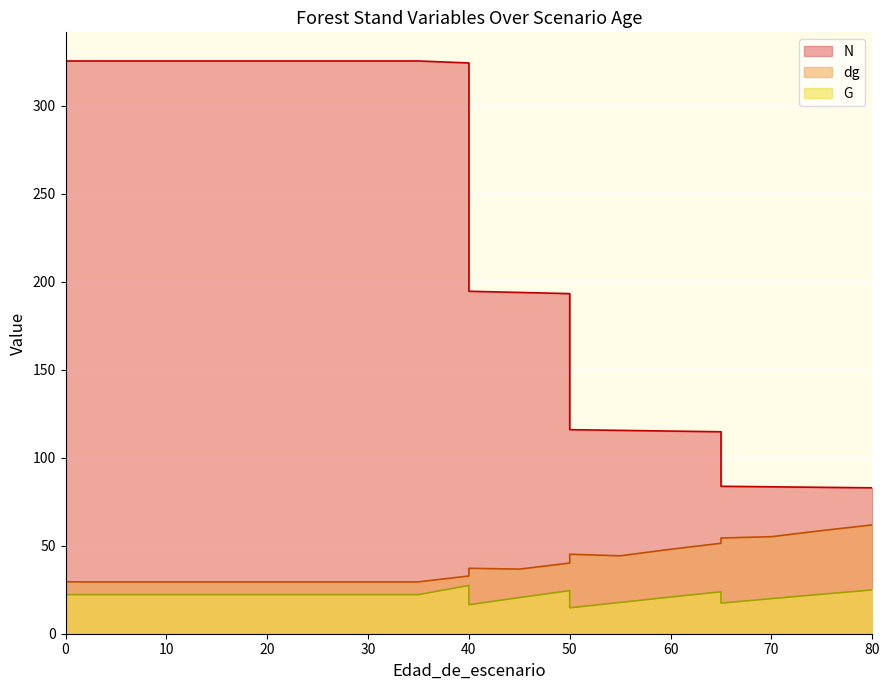

The N series shows 202.0 at 65. True or false?

False